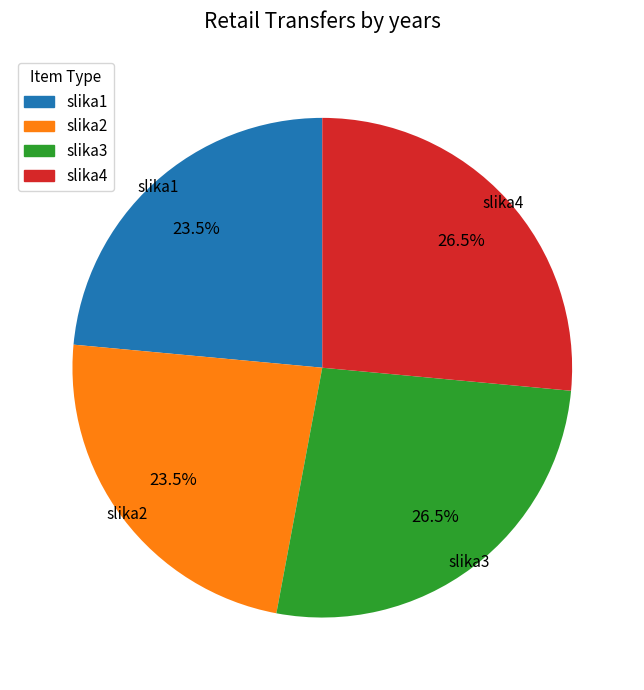

How much of the chart is everything except slika2?

76.5%